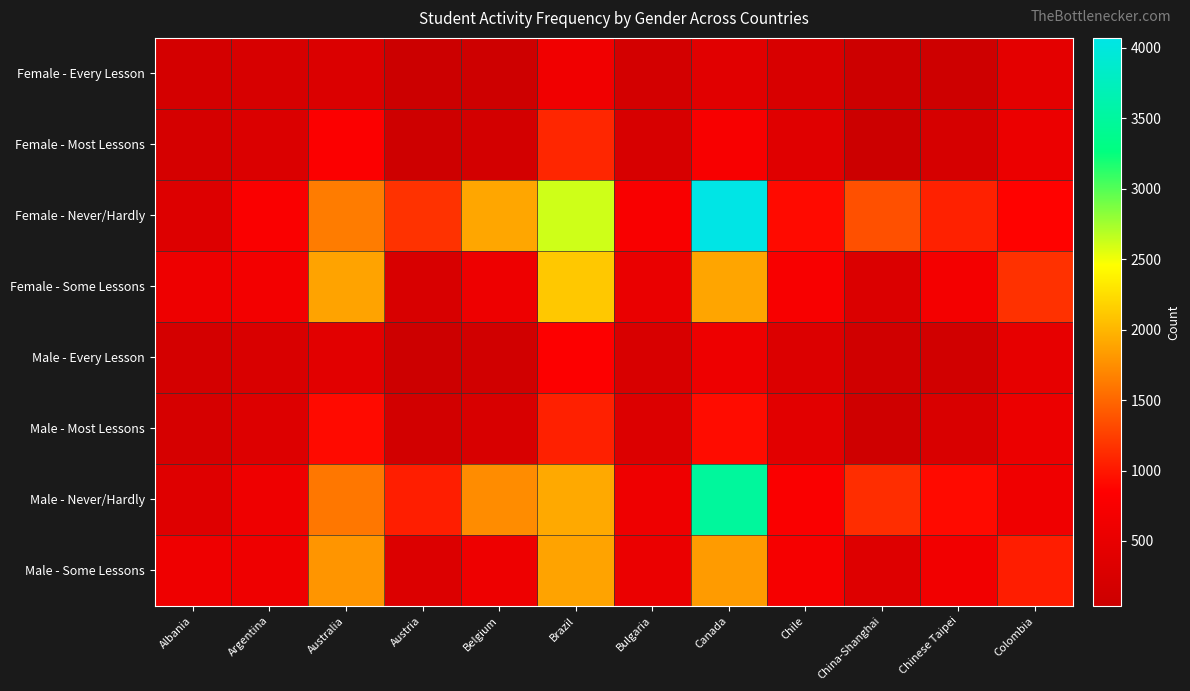

Rank the series by their maximum value, from lowest to highest.

Female - Every Lesson, Male - Every Lesson, Male - Most Lessons, Female - Most Lessons, Male - Some Lessons, Female - Some Lessons, Male - Never/Hardly, Female - Never/Hardly